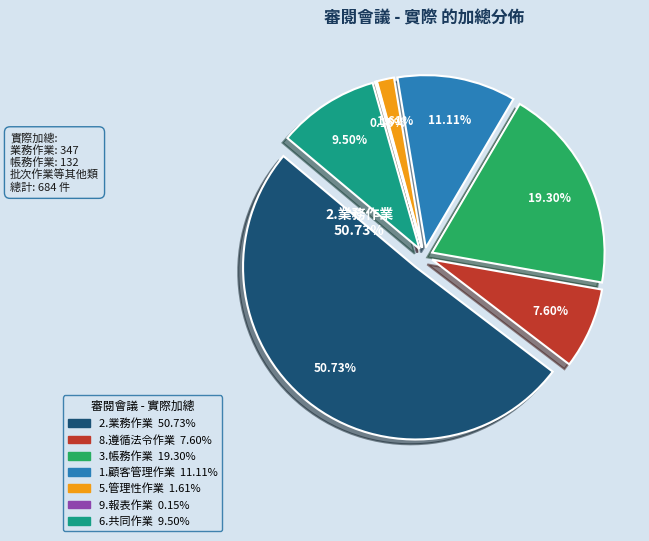

What is the smallest slice in the pie chart?

9.報表作業